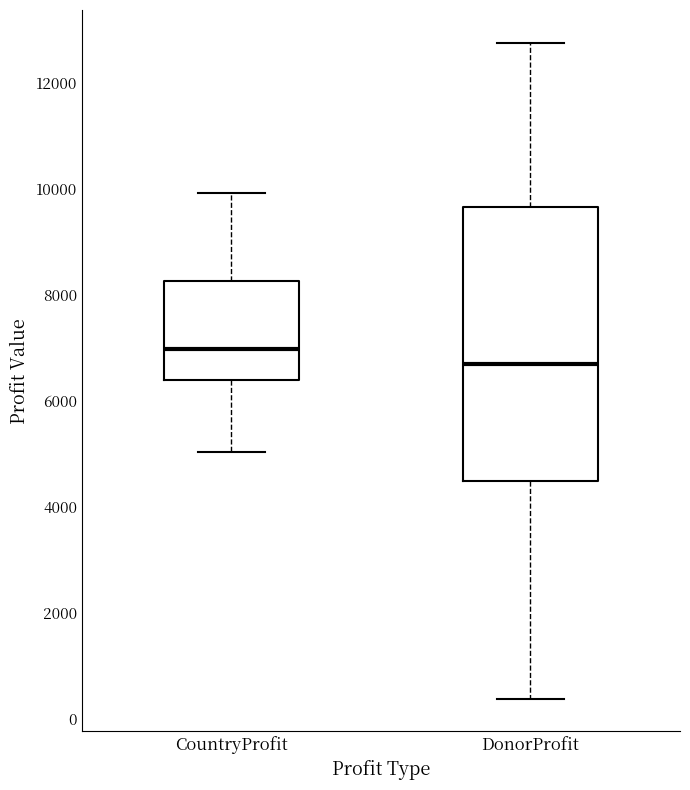

Which box is the tallest, from its lower edge to its upper edge?

DonorProfit